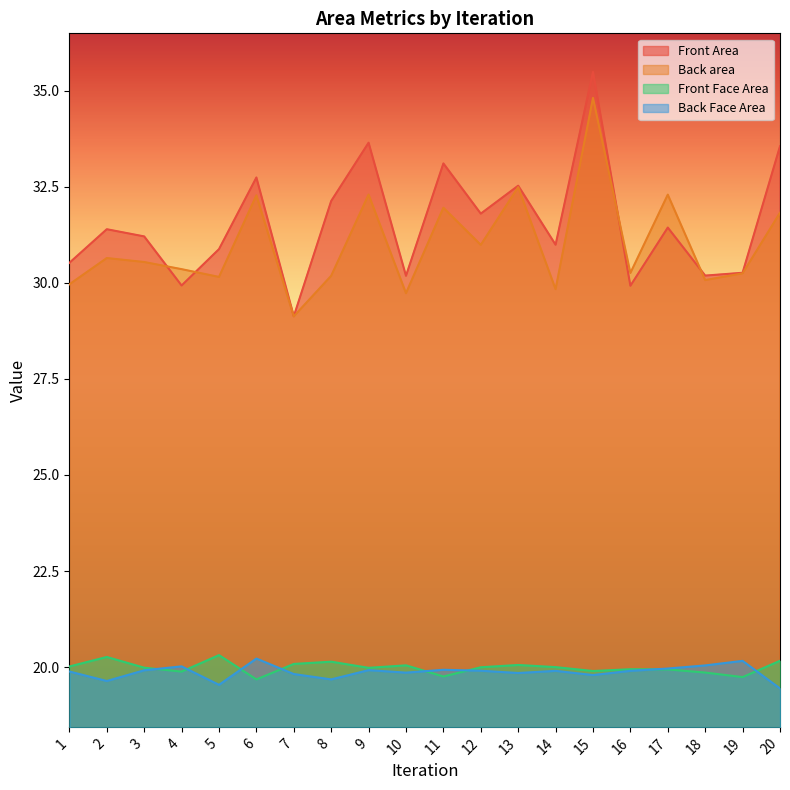

Reading right to left, transcribe all the data shown in this chart.

Front Area: 20=33.6	19=30.3	18=30.2	17=31.4	16=29.9	15=35.5	14=31.0	13=32.5	12=31.8	11=33.1	10=30.2	9=33.6	8=32.1	7=29.1	6=32.7	5=30.9	4=29.9	3=31.2	2=31.4	1=30.5
Back area: 20=31.8	19=30.2	18=30.1	17=32.3	16=30.3	15=34.8	14=29.8	13=32.5	12=31.0	11=32.0	10=29.7	9=32.3	8=30.2	7=29.1	6=32.3	5=30.2	4=30.4	3=30.5	2=30.6	1=30.0
Front Face Area: 20=20.2	19=19.7	18=19.9	17=19.9	16=19.9	15=19.9	14=20.0	13=20.1	12=20.0	11=19.8	10=20.0	9=20.0	8=20.1	7=20.1	6=19.7	5=20.3	4=19.9	3=20.0	2=20.3	1=20.0
Back Face Area: 20=19.4	19=20.2	18=20.0	17=20.0	16=19.9	15=19.8	14=19.9	13=19.8	12=19.9	11=19.9	10=19.9	9=19.9	8=19.7	7=19.8	6=20.2	5=19.5	4=20.0	3=19.9	2=19.6	1=19.9